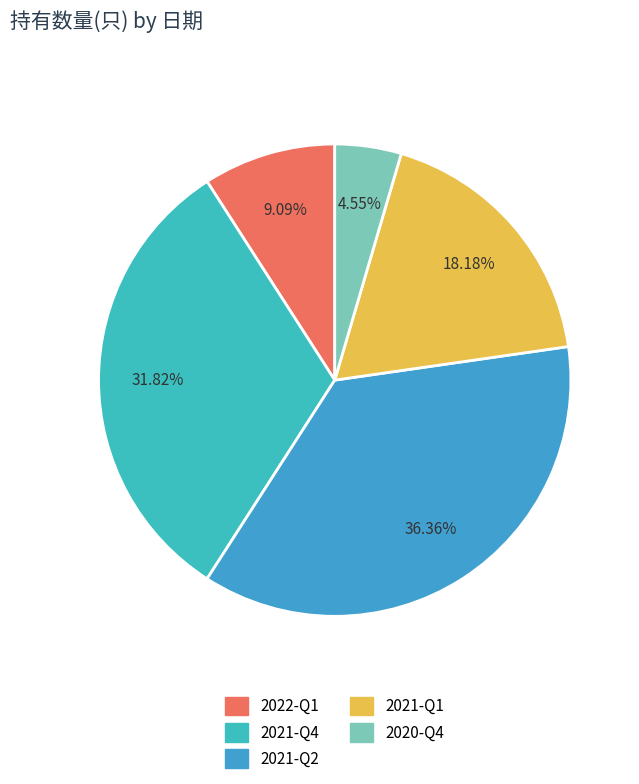

Count the number of slices in the pie.

5